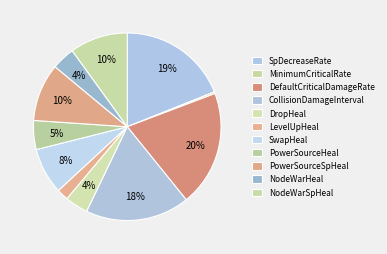

To the nearest percent, what is the difference between the DefaultCriticalDamageRate and NodeWarSpHeal slice percentages?

10%